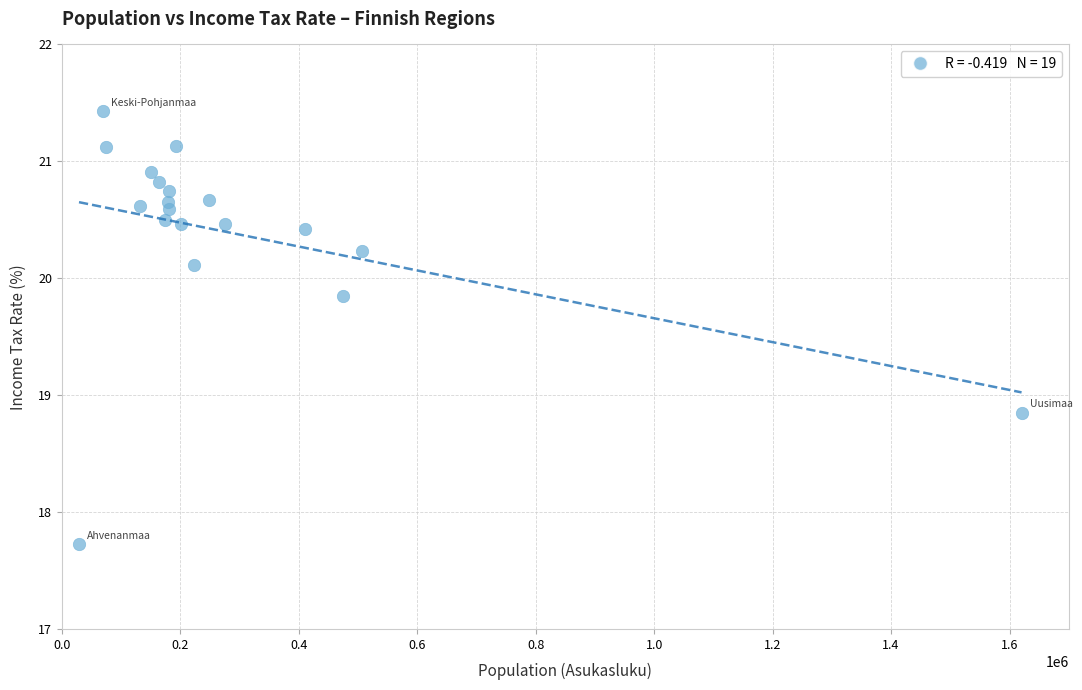

What is the range of X values (max minus min)?

1591278.0